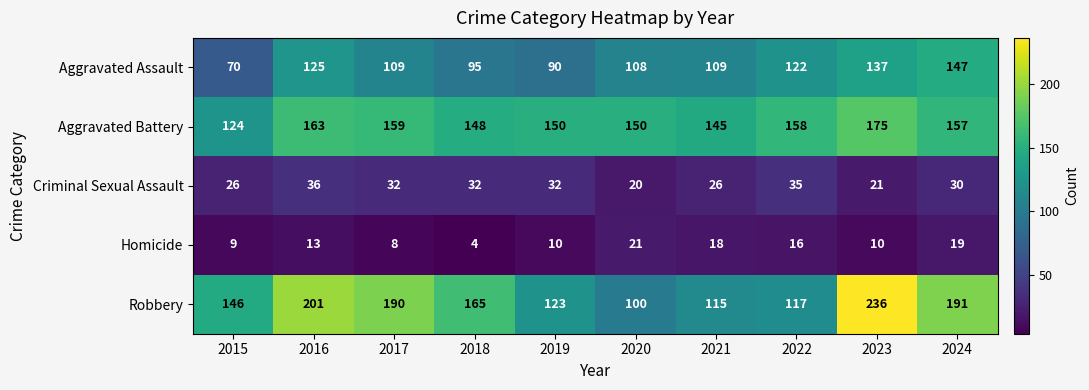

Which series changed the most between 2015 and 2022?

Aggravated Assault